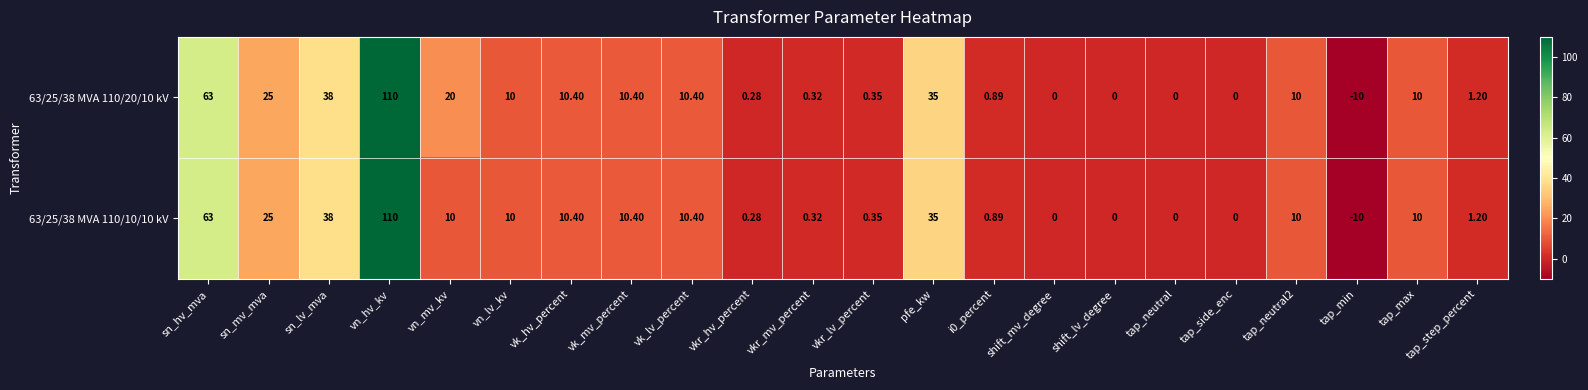

Which series has the largest total across all categories?

63/25/38 MVA 110/20/10 kV